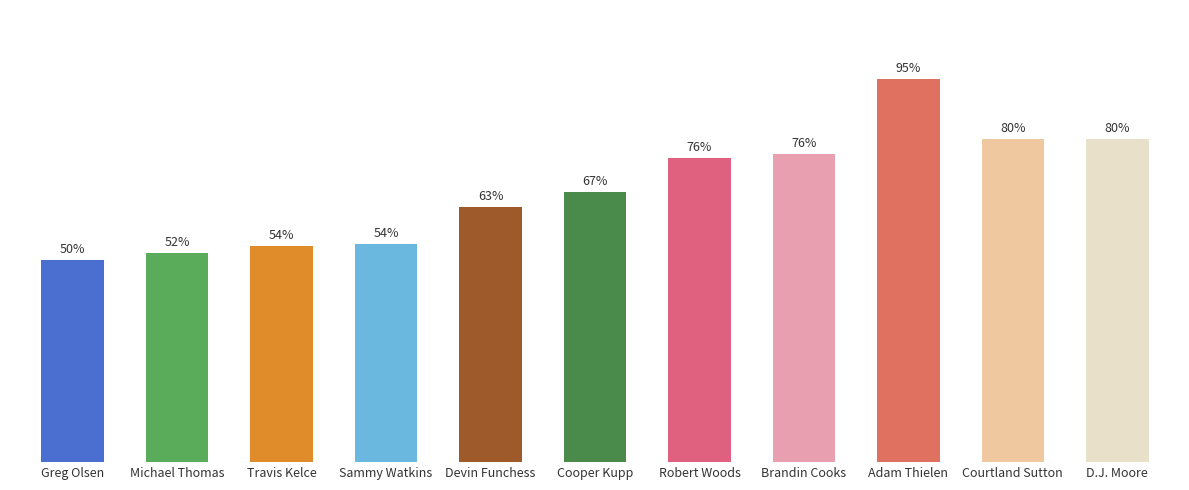

What is the minimum value shown in the chart?

0.5